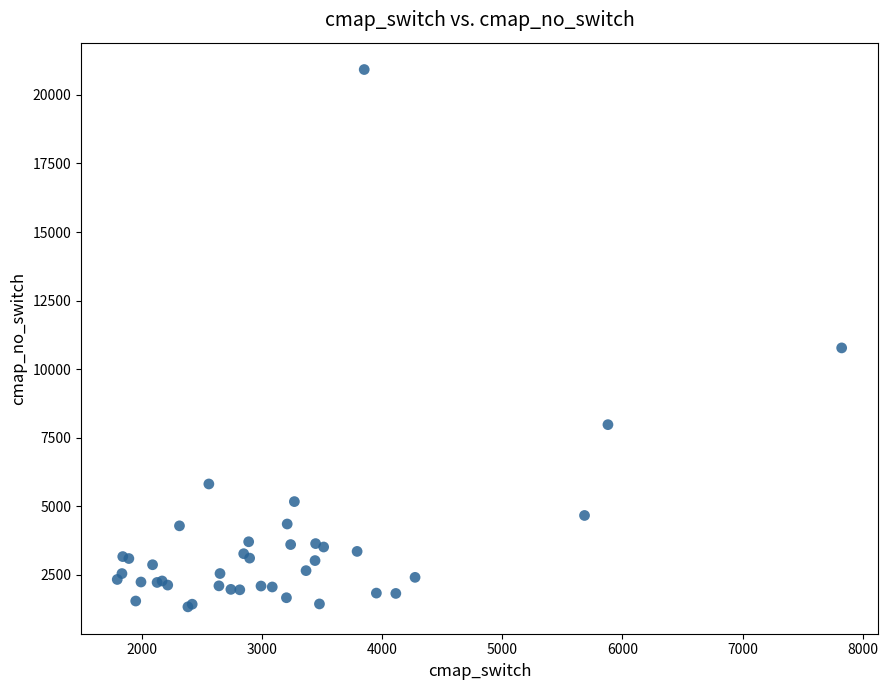

What Y value in the scatter plot is closest to 11128?

10774.6